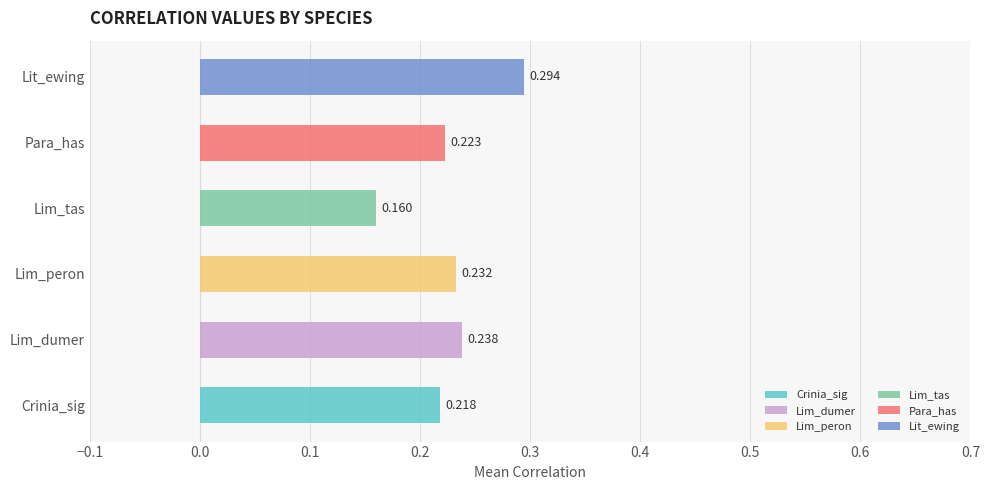

Is it true that Lim_tas equals -0.0 at Crinia_sig?

False